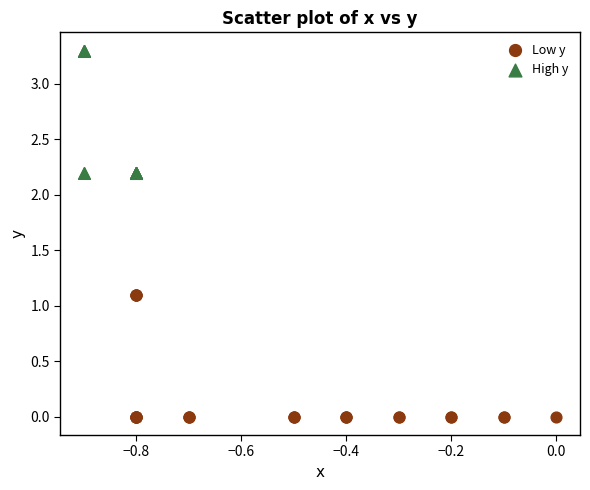

Which series reaches the minimum Y coordinate?

Low y